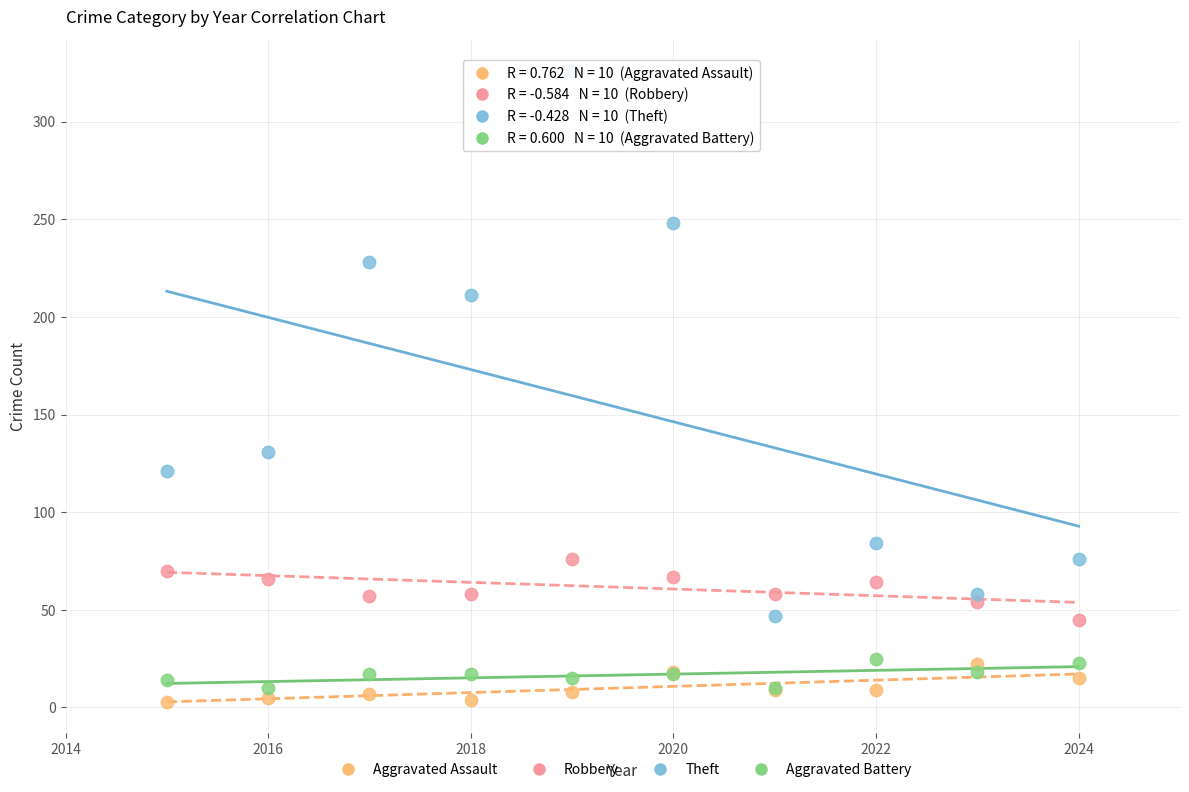

Which series has the widest spread of Y values?

Theft